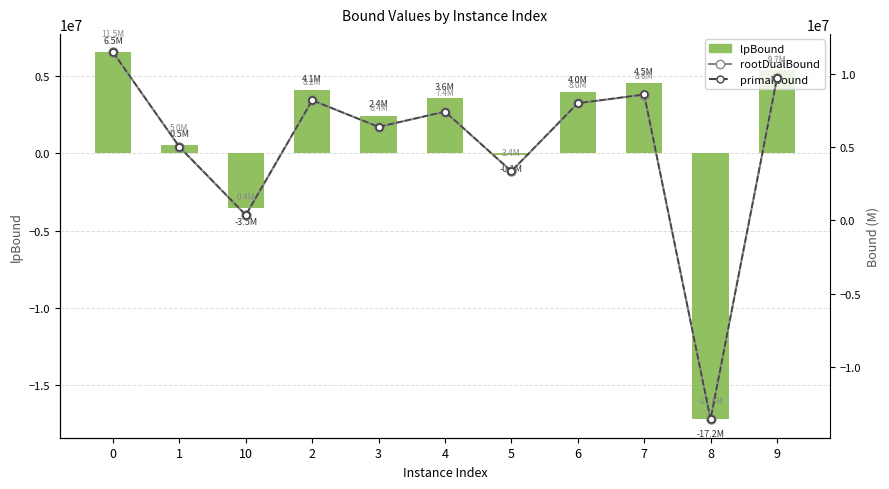

List the series in order of their peak value, lowest first.

lpBound, rootDualBound, primalBound